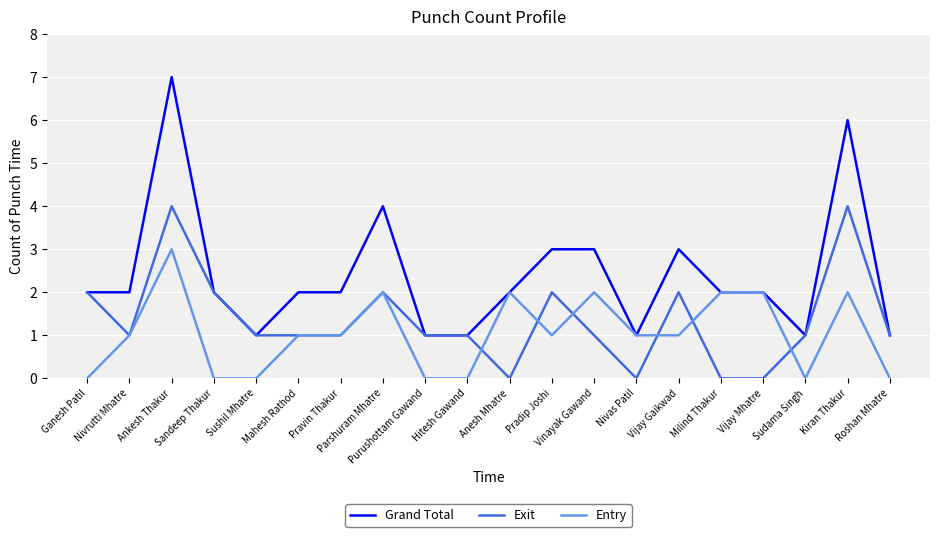

The Grand Total series shows 2 at Sudama Singh. True or false?

False